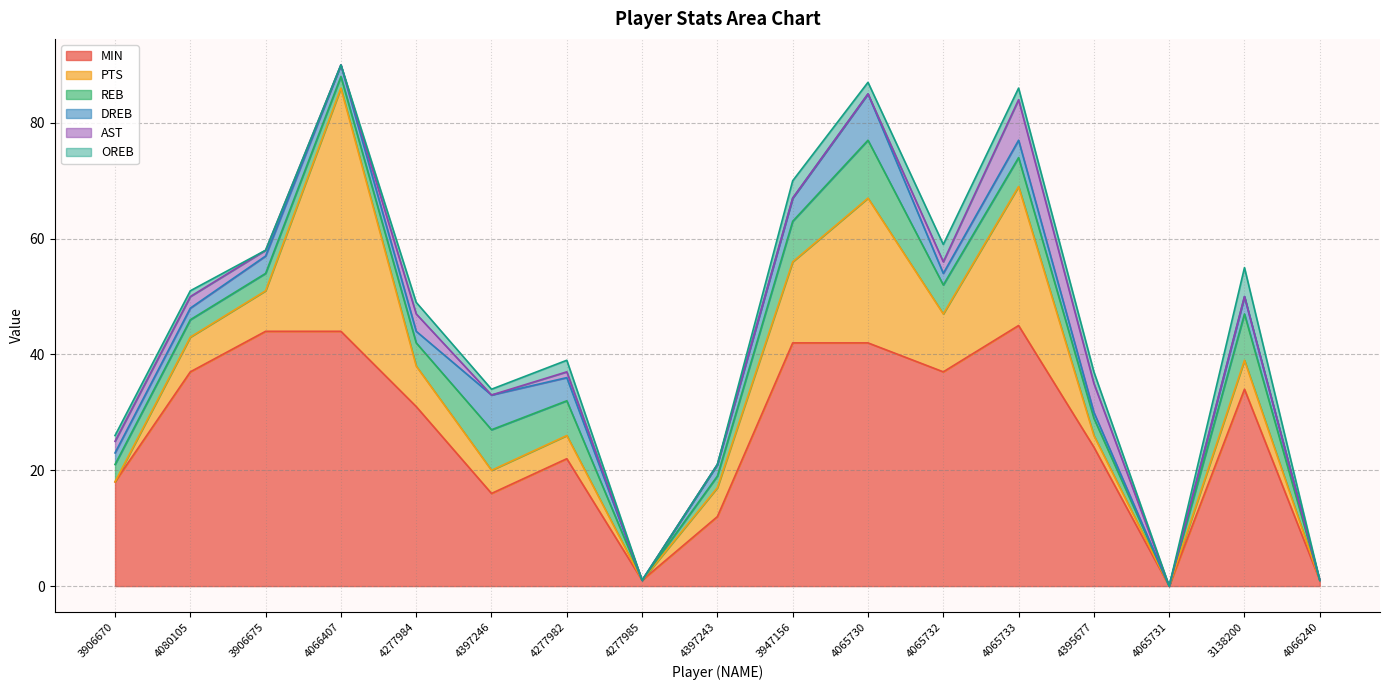

What is the label of the 14th point from the right?

4066407